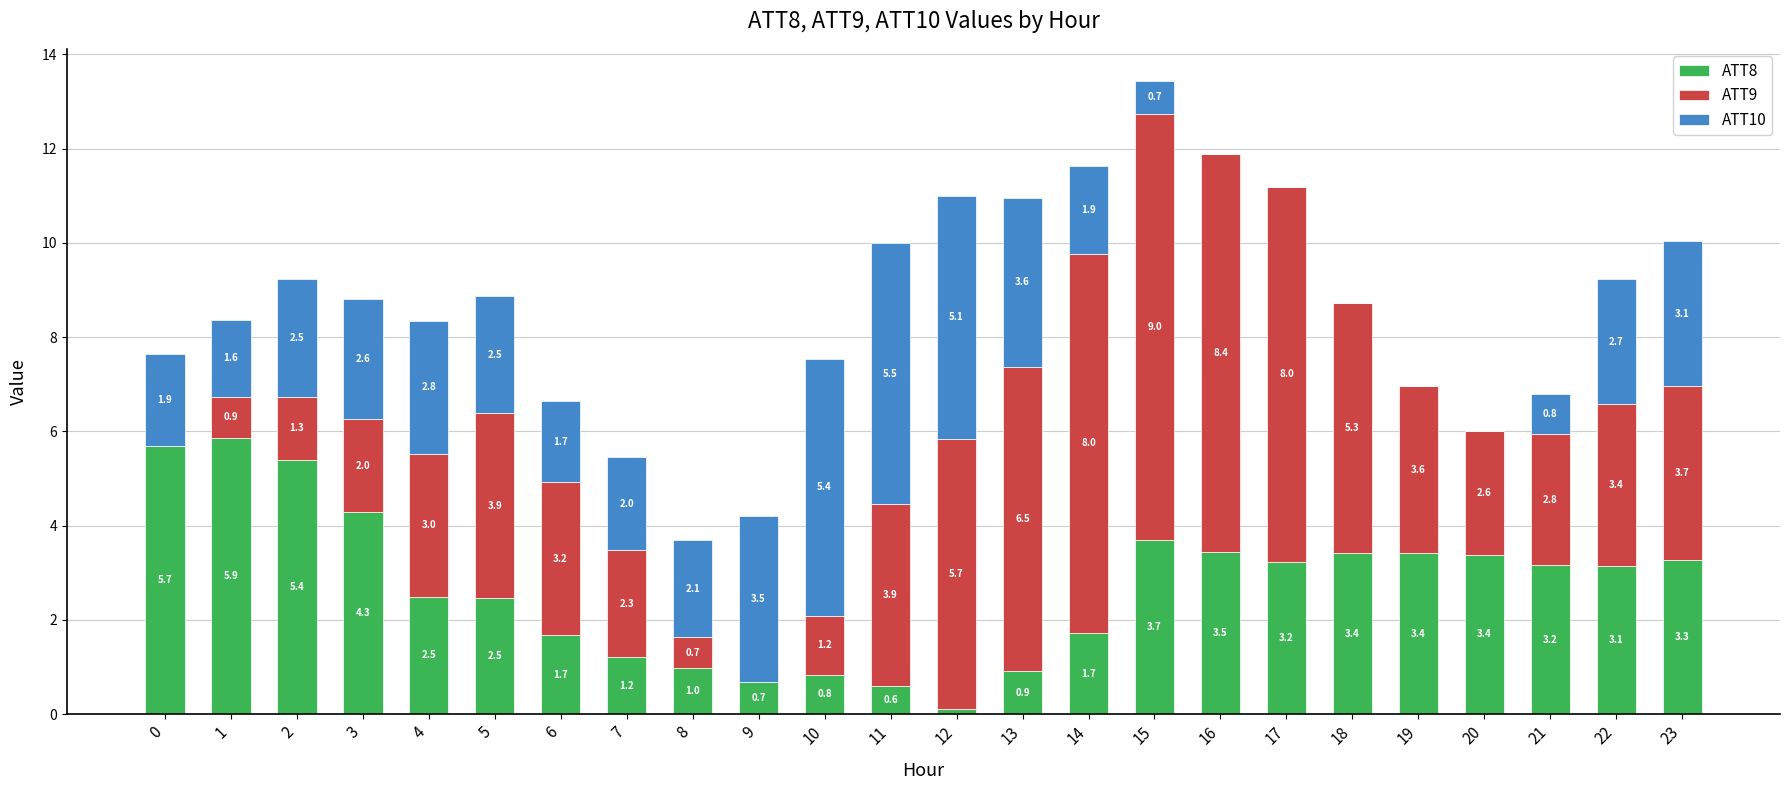

Where is ATT8 nearest to the value 2?

14